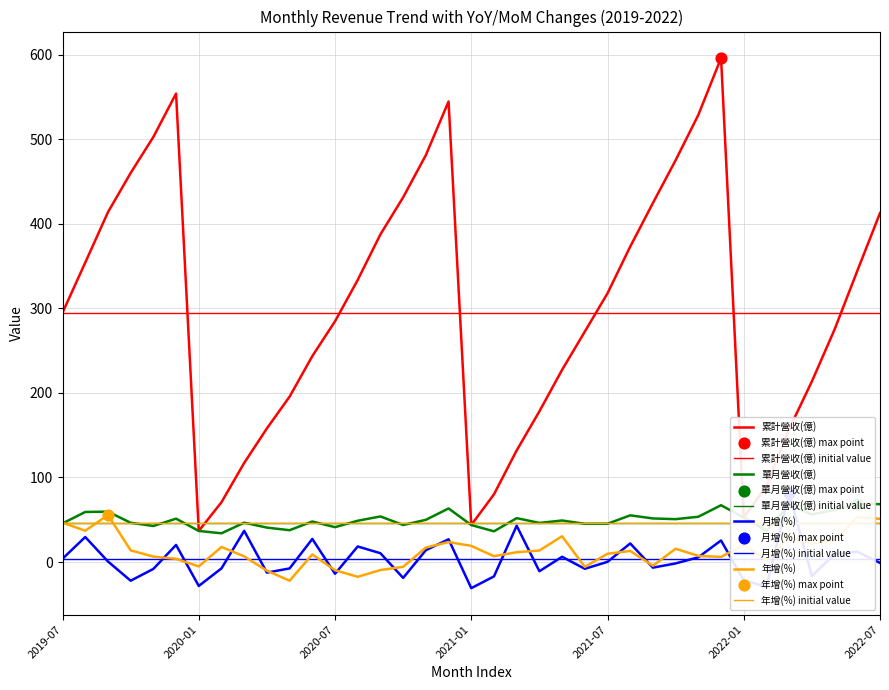

At which category is the sum across all series the highest?

2021-12